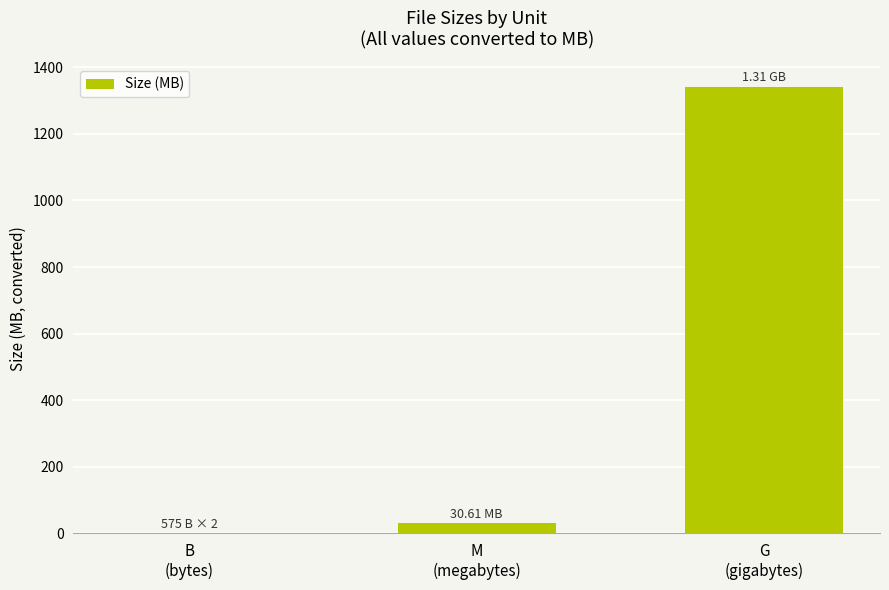

What is the sum of all values?

1372.1